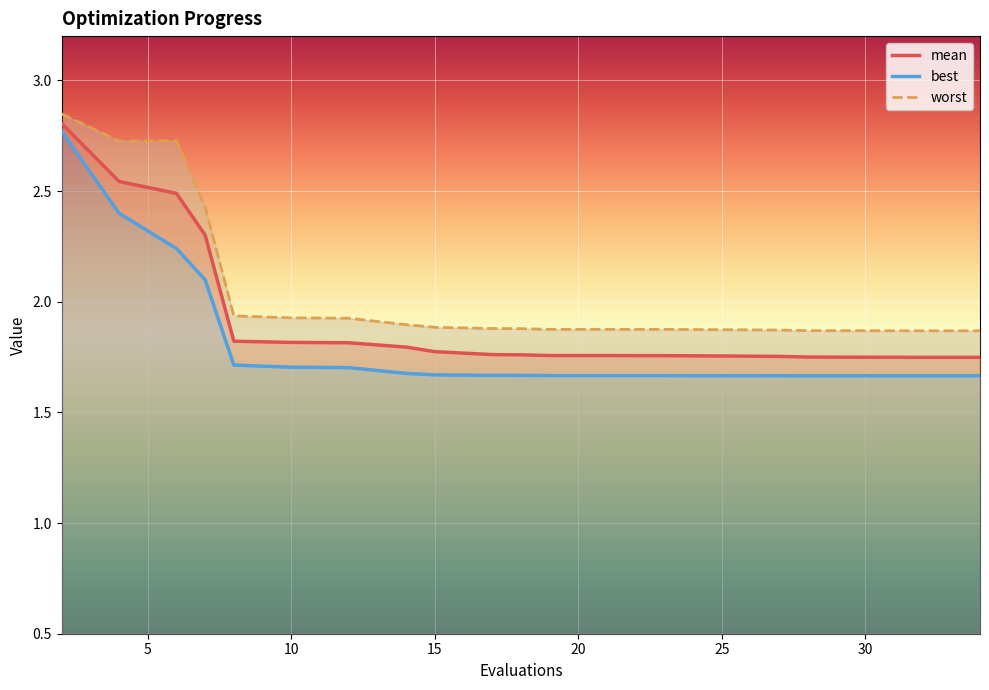

At which label is mean closest to 2?

8